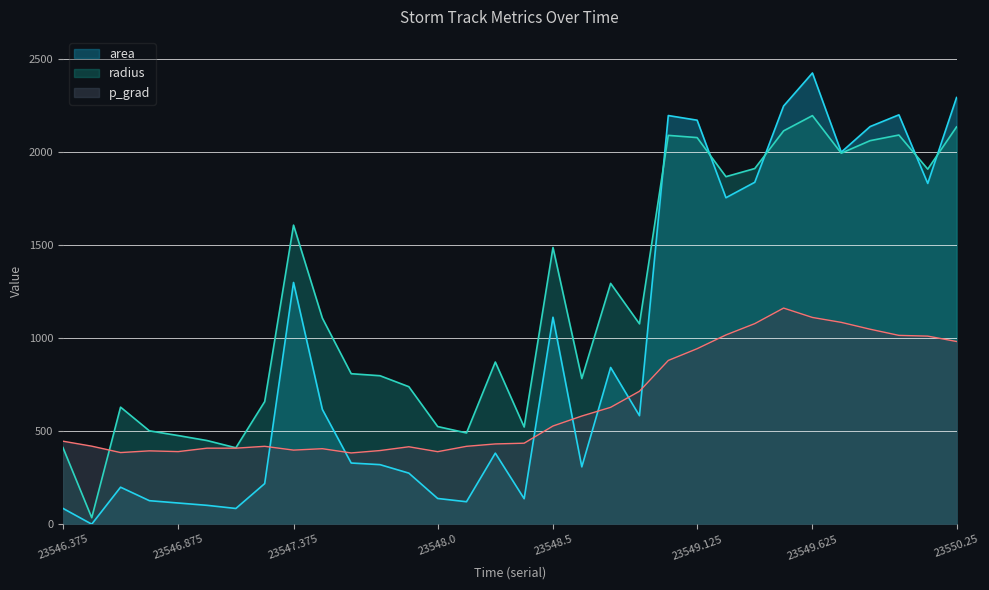

Between 23548.75 and 23549.625, which series saw the biggest shift?

area